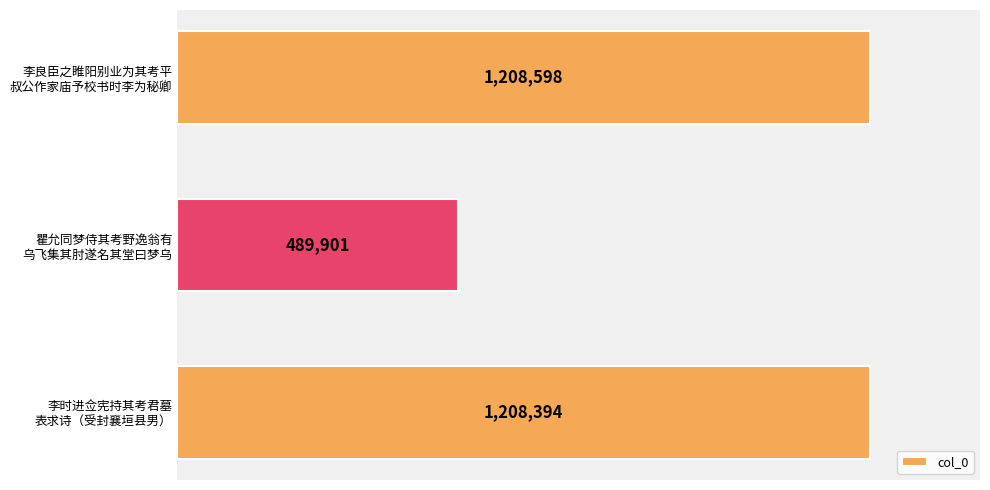

Are the bars horizontal?

Yes